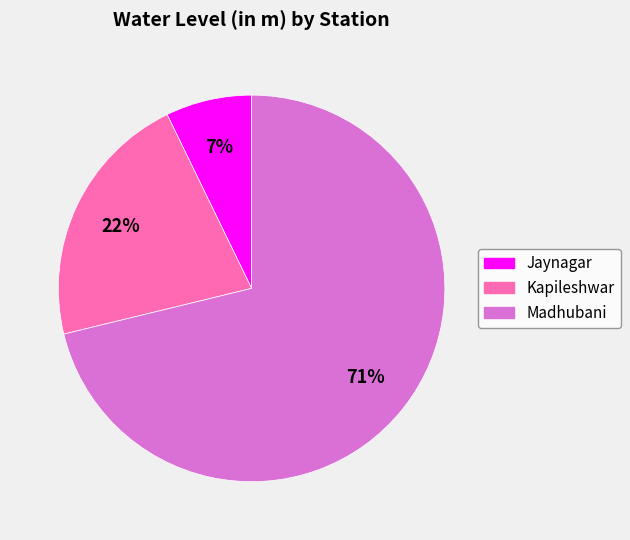

Rank the categories by value from lowest to highest.

Jaynagar, Kapileshwar, Madhubani